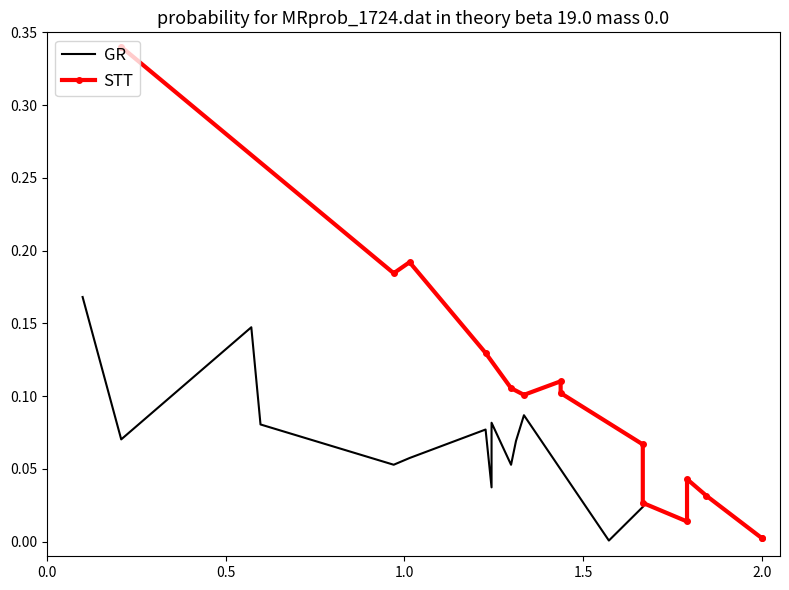

True or false: GR and STT cross at least once.

True